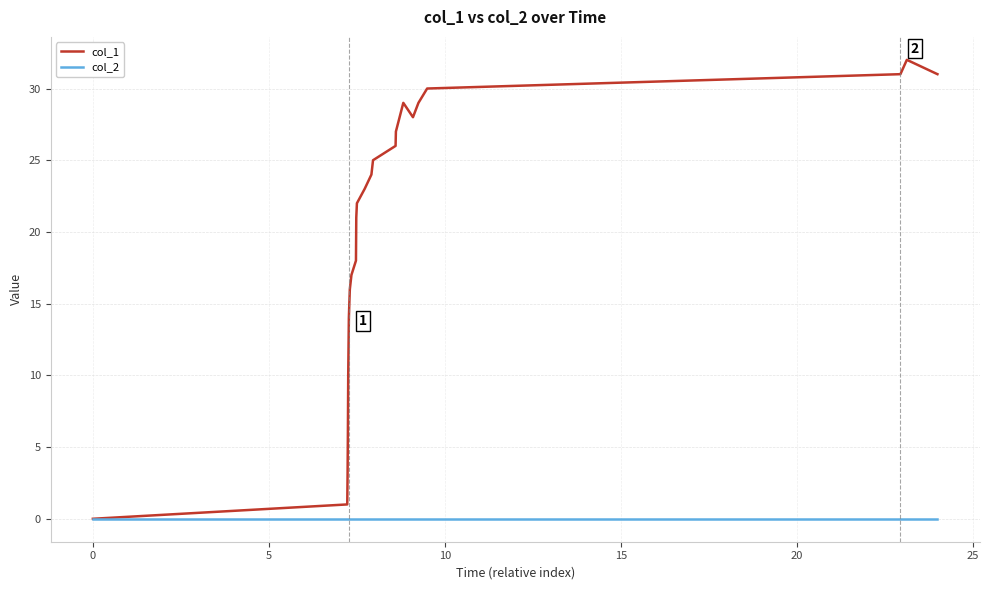

In col_1, how many points are higher than both neighbors (excluding endpoints)?

2